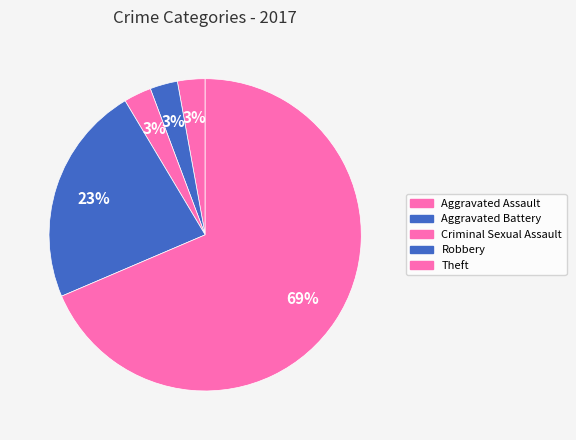

How many segments does this pie chart have?

5